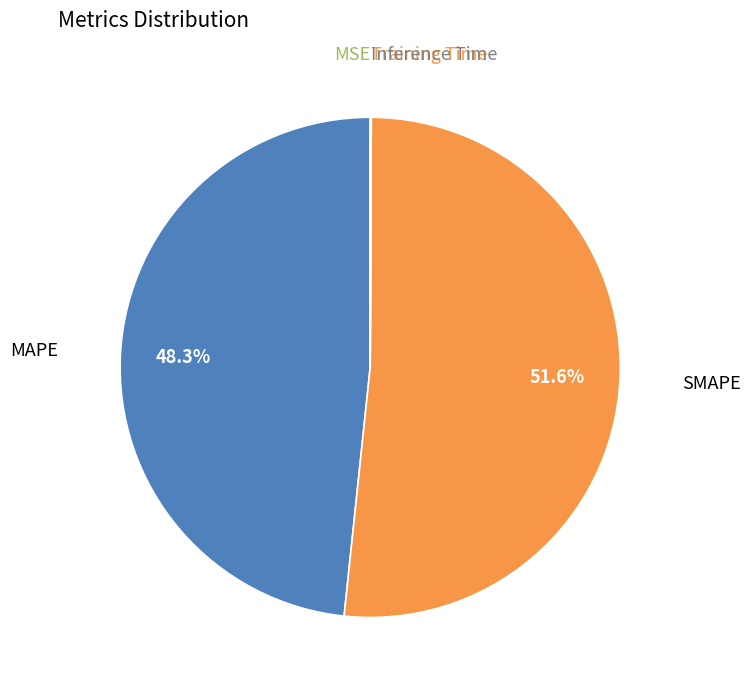

Which slice is the largest?

SMAPE